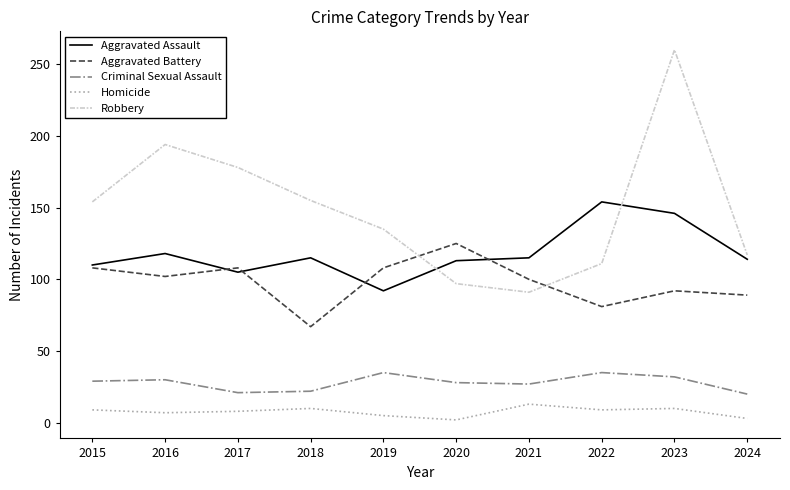

What is the approximate value of Criminal Sexual Assault at 2023?

32